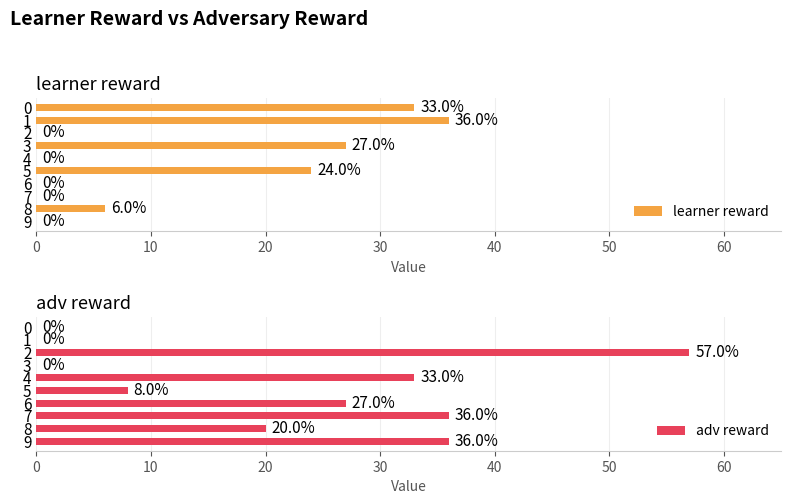

What is the approximate value of learner reward at 8, to the nearest 5?

5